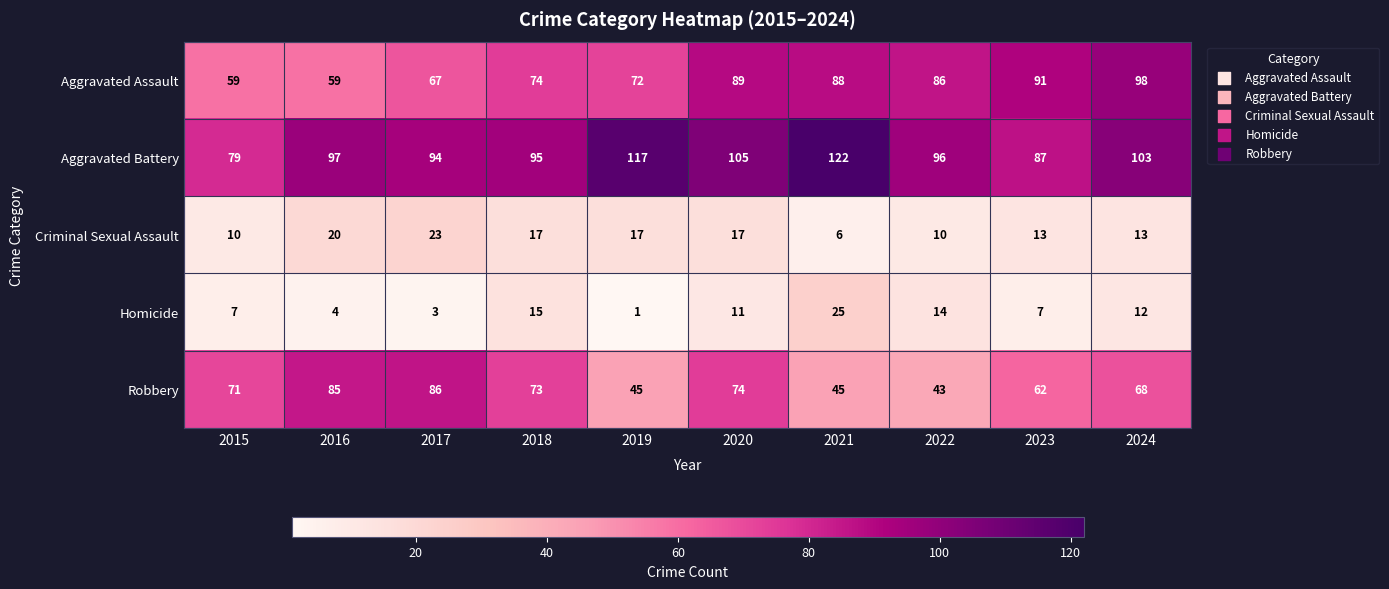

How many categories are shown in the chart?

10